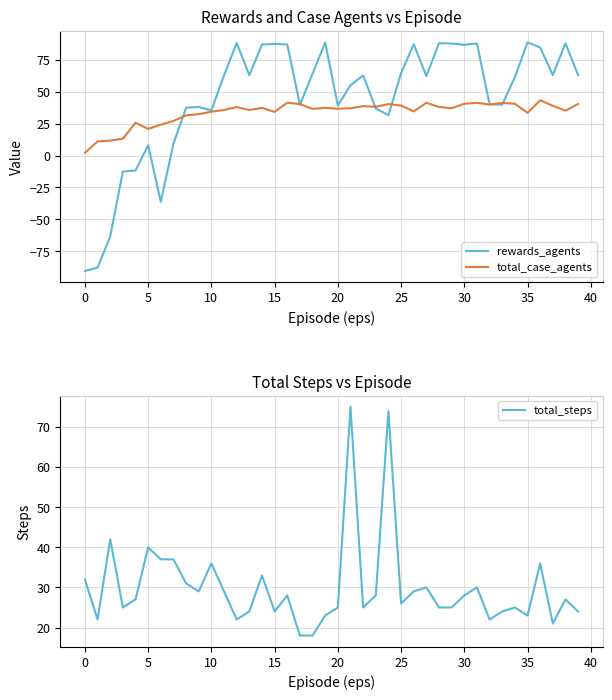

Rank the series at 34 from lowest to highest value.

total_steps, total_case_agents, rewards_agents